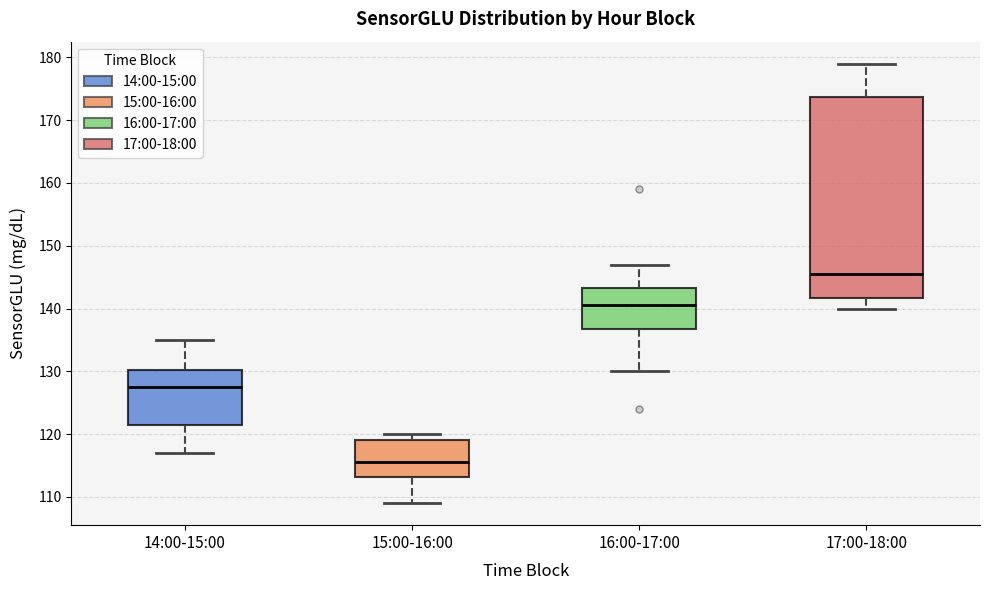

Reading left to right, transcribe this box plot: for each box, give where its median line is, the range the box spans, and where its two whiskers end, as read against the y-axis. The values are not printed on the chart, so give them approximately, as read against the axis.

14:00-15:00: median 128, box 122 to 130, whiskers 117 to 135
15:00-16:00: median 116, box 113 to 119, whiskers 109 to 120
16:00-17:00: median 141, box 137 to 143, whiskers 130 to 147
17:00-18:00: median 146, box 142 to 174, whiskers 140 to 179